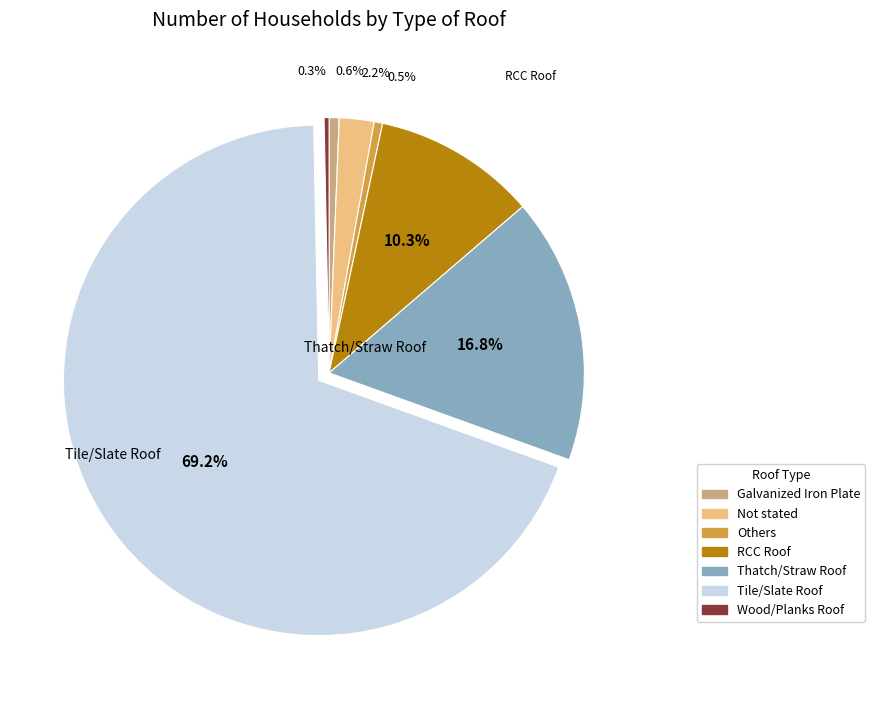

Is the sum of Wood/Planks Roof and RCC Roof greater than half?

No